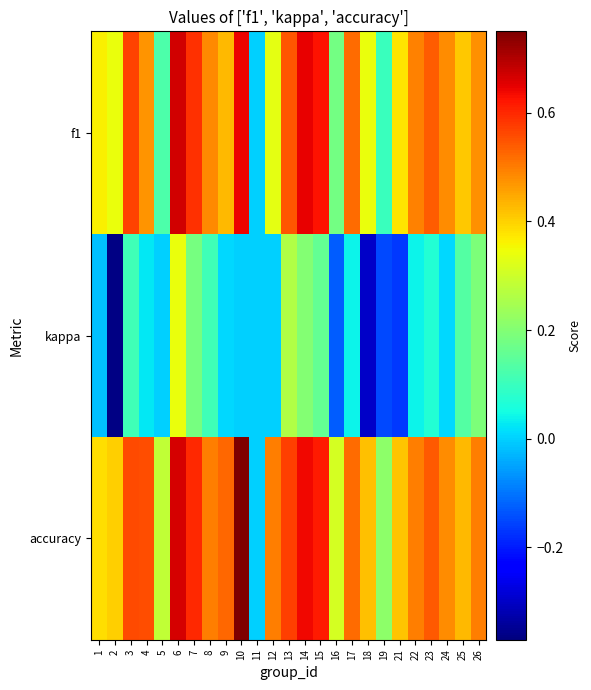

Reading right to left, transcribe all the data shown in this chart.

f1: 26=0.5	25=0.4	24=0.5	23=0.5	22=0.5	21=0.4	19=0.1	18=0.3	17=0.5	16=0.2	15=0.6	14=0.6	13=0.5	12=0.3	11=0.0	10=0.6	9=0.4	8=0.5	7=0.6	6=0.7	5=0.1	4=0.5	3=0.6	2=0.3	1=0.4
kappa: 26=0.2	25=0.1	24=0.0	23=0.1	22=0.0	21=-0.2	19=-0.1	18=-0.3	17=0.0	16=-0.1	15=0.2	14=0.2	13=0.3	12=0.0	11=0.0	10=0.0	9=0.0	8=0.1	7=0.2	6=0.3	5=0.0	4=0.0	3=0.1	2=-0.4	1=-0.0
accuracy: 26=0.5	25=0.4	24=0.5	23=0.5	22=0.5	21=0.4	19=0.2	18=0.4	17=0.5	16=0.3	15=0.6	14=0.6	13=0.6	12=0.5	11=0.0	10=0.8	9=0.5	8=0.5	7=0.6	6=0.7	5=0.3	4=0.6	3=0.6	2=0.4	1=0.4